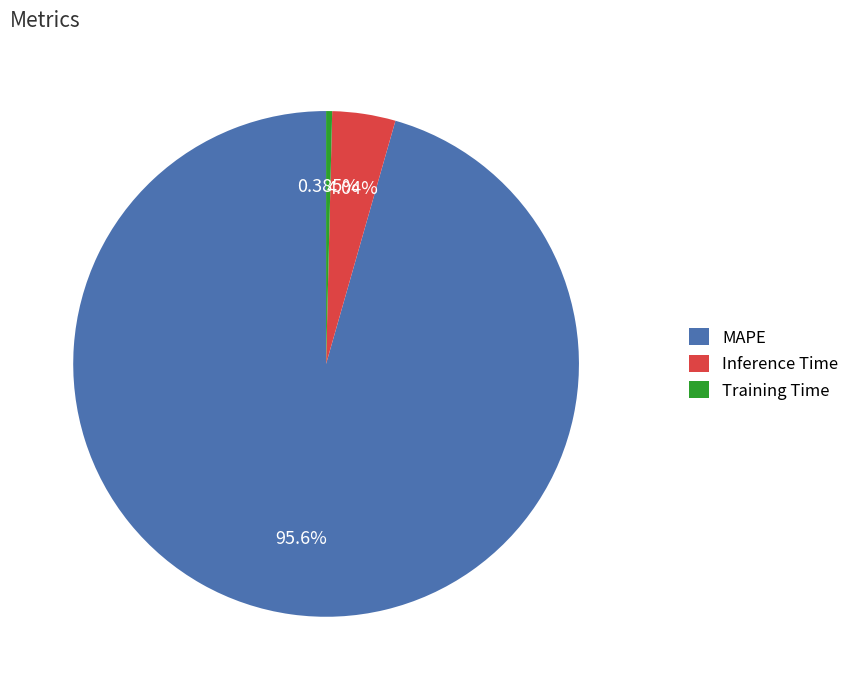

Which category accounts for the majority?

MAPE